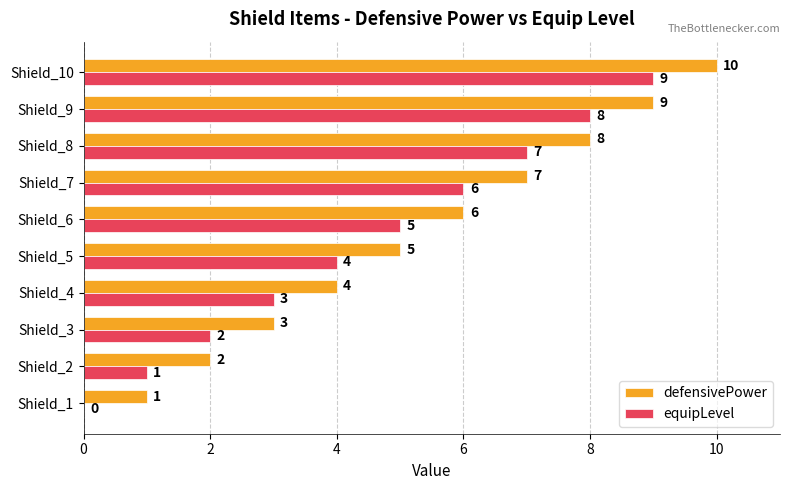

Which series has the largest total across all categories?

defensivePower